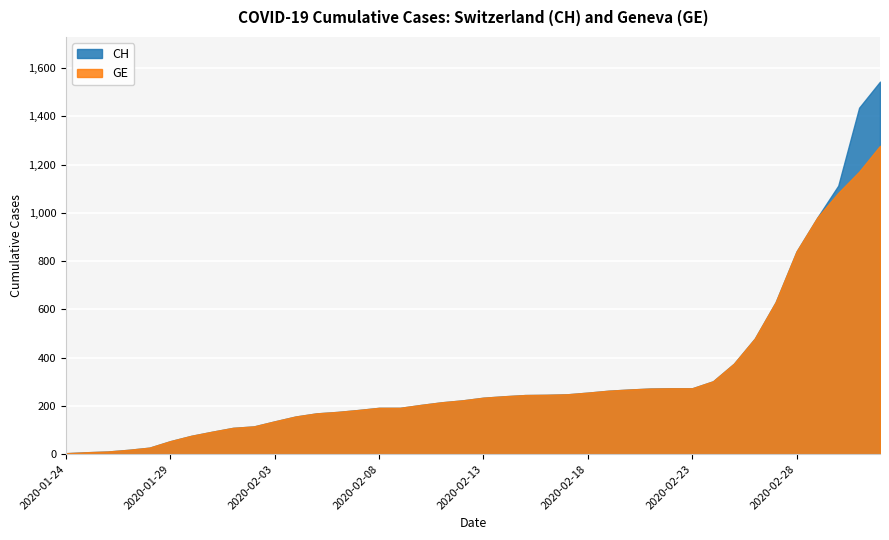

What is the total value across all series at 2020-01-26?

22